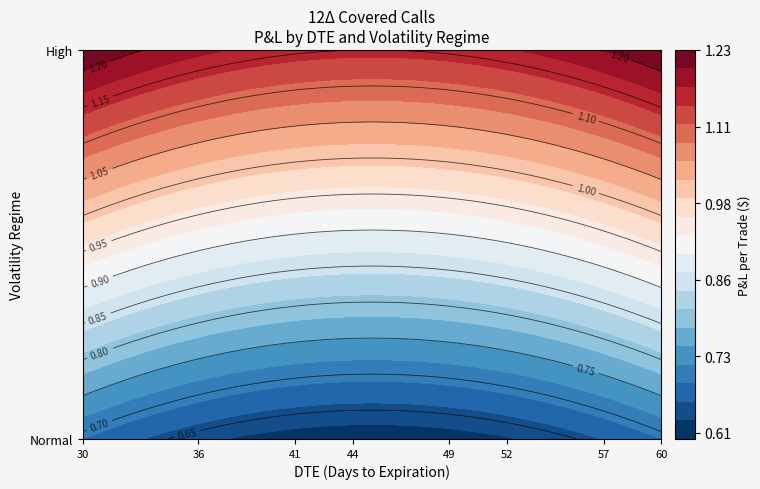

Is the value of High at 42 greater than the value of Normal at 51?

Yes